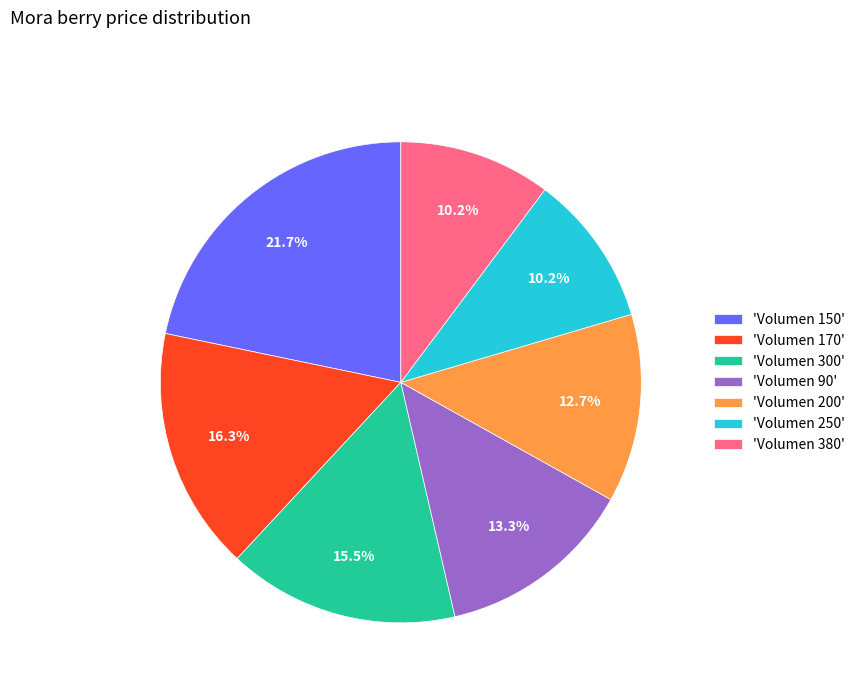

Is there a majority slice in this chart?

No